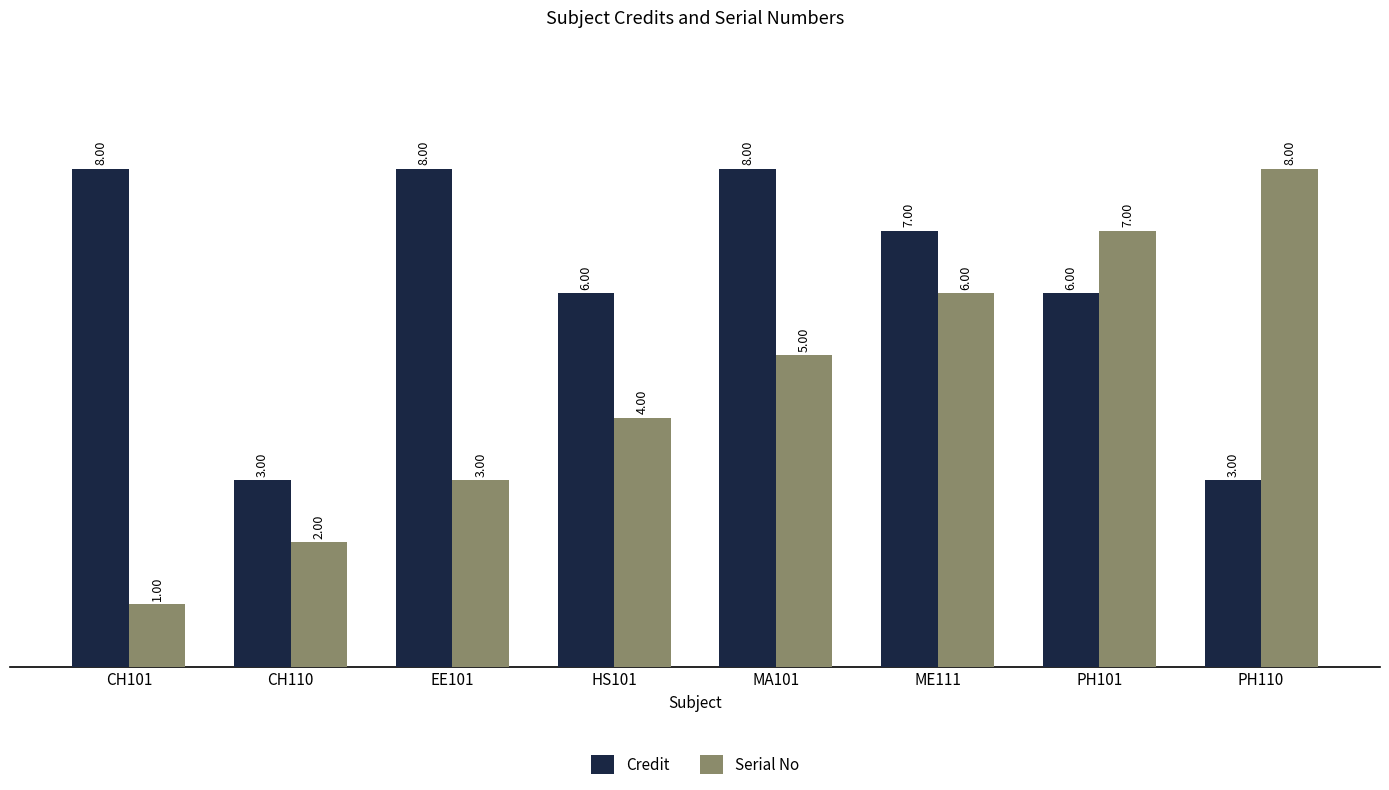

Between HS101 and PH110, which series saw the biggest shift?

Serial No